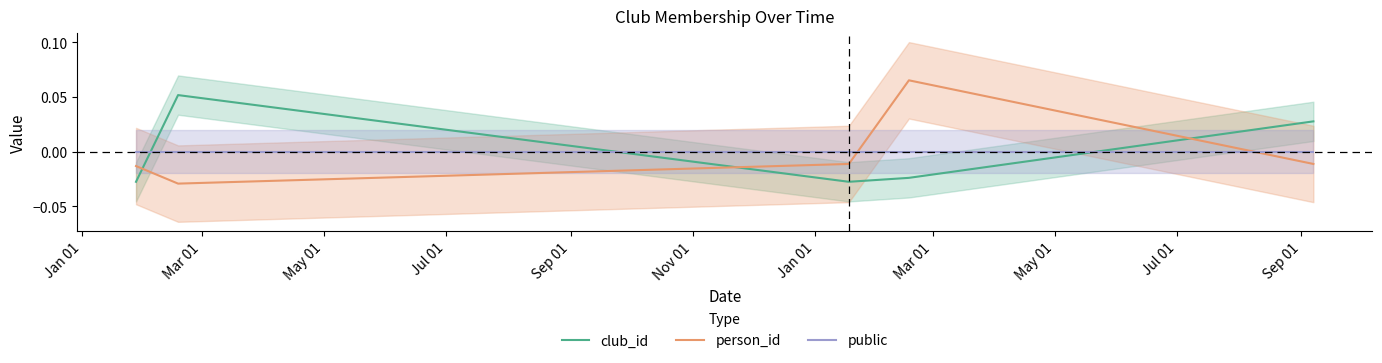

How many intersections are there between club_id and public?

3